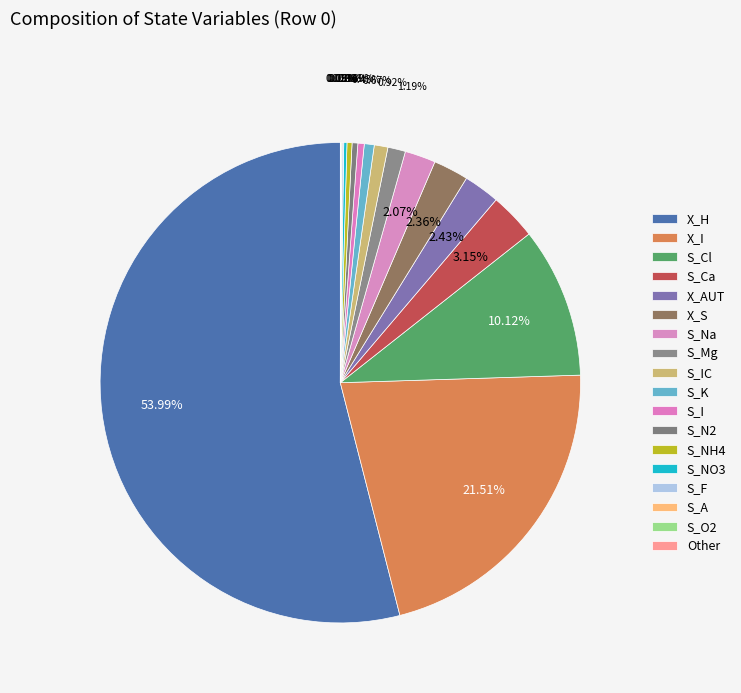

The S_I slice represents 6% of the pie. True or false?

False